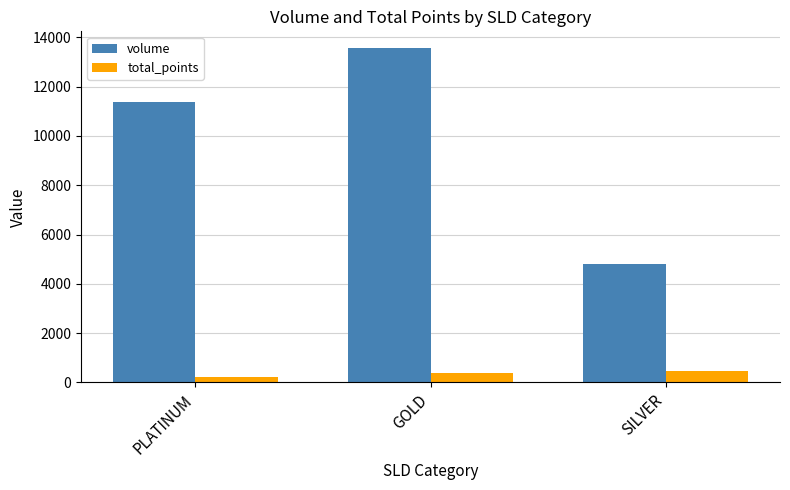

Rank the series by their average value, from highest to lowest.

volume, total_points